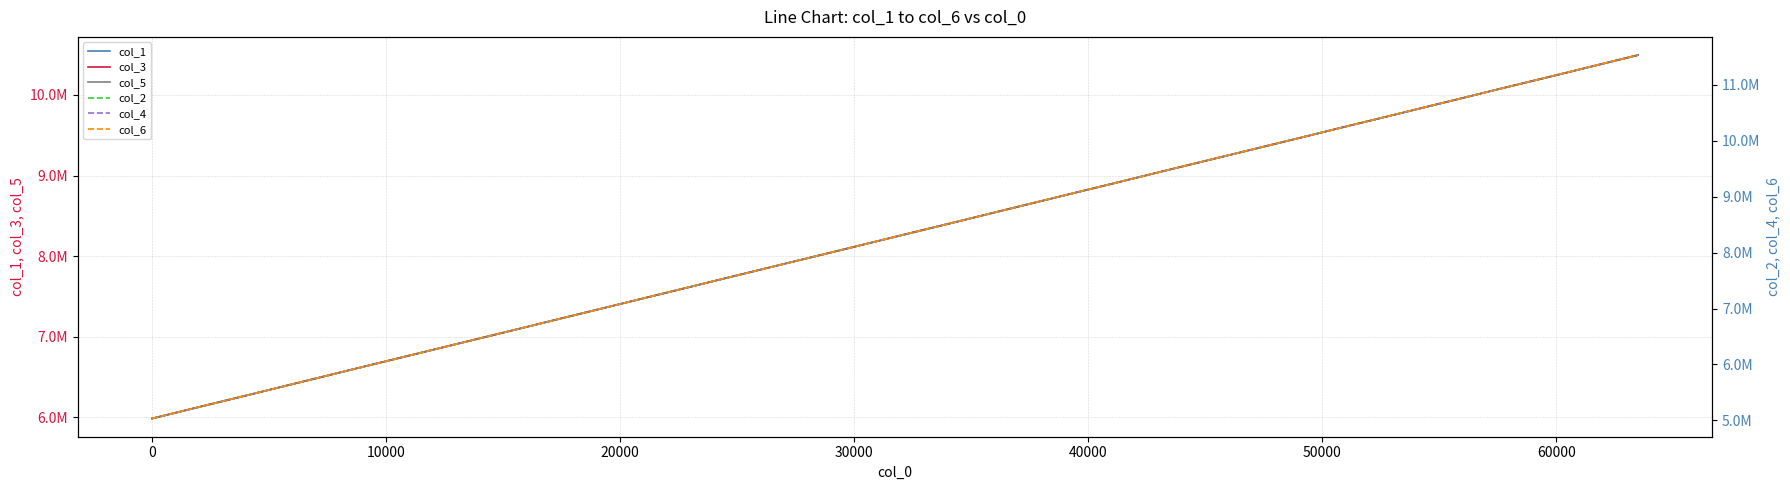

What is the label of the 30th point from the right?

10000